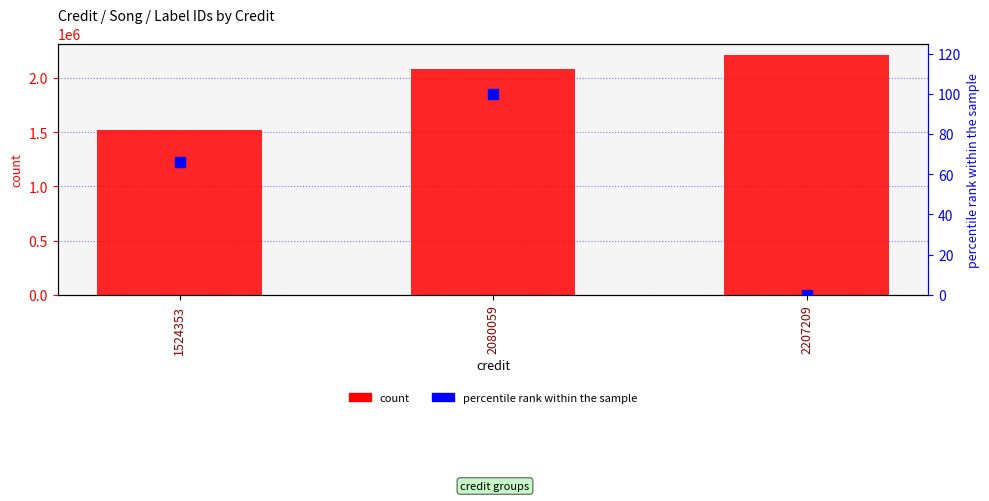

Which series reaches the maximum Y coordinate?

count